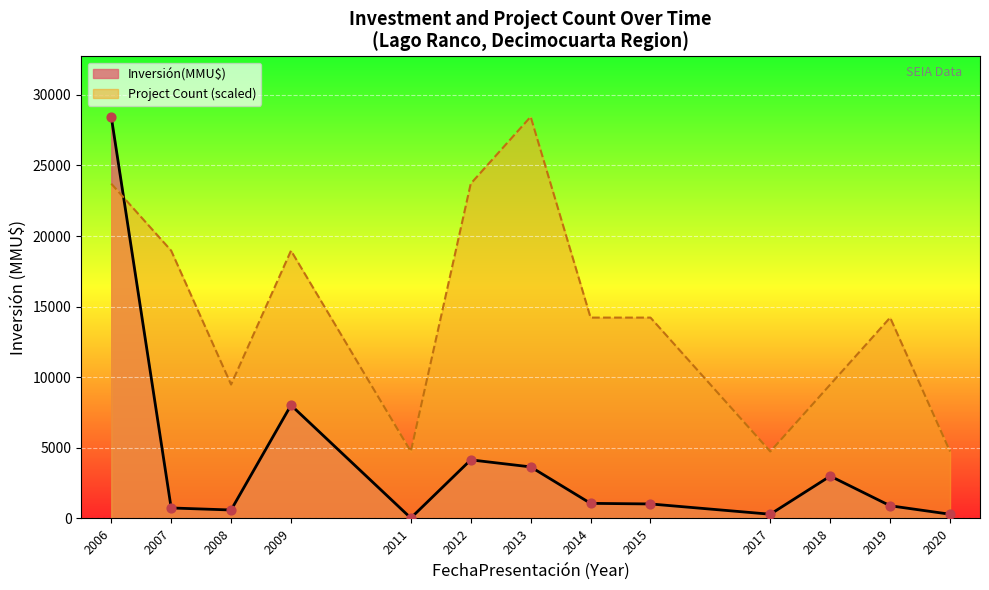

Which series reaches the maximum Y coordinate?

Inversión(MMU$)